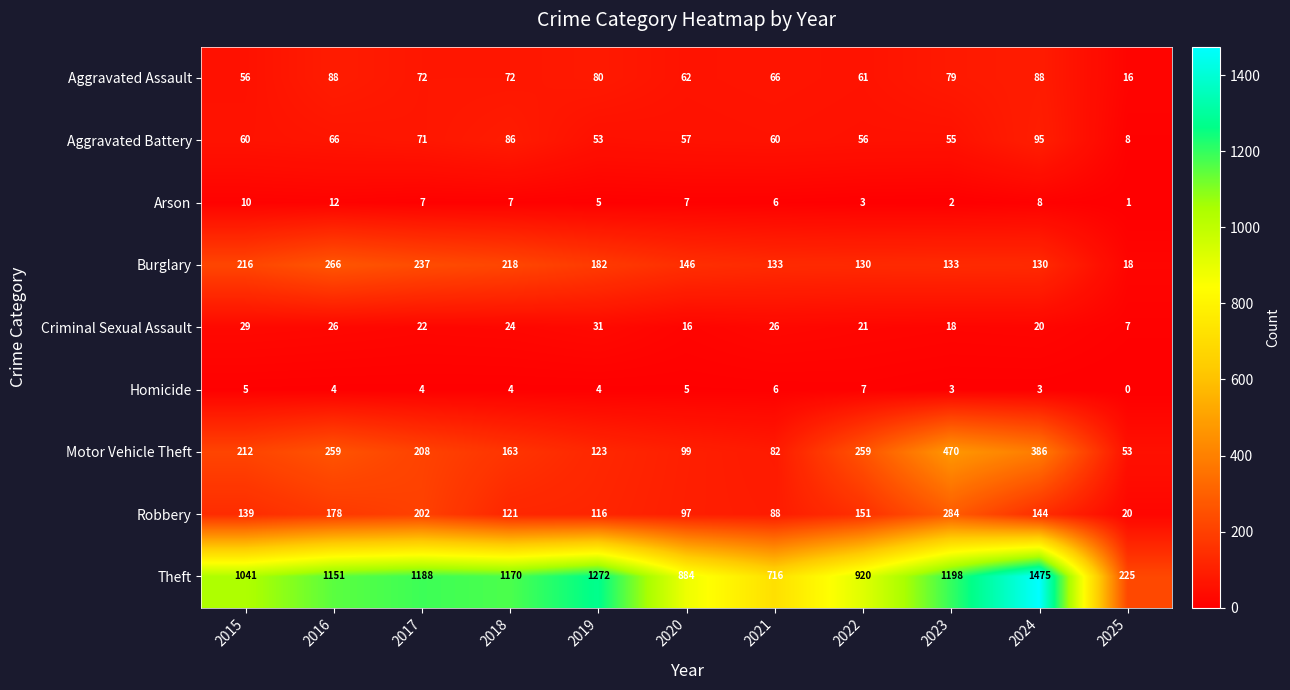

Rank the series at 2017 from highest to lowest value.

Theft, Burglary, Motor Vehicle Theft, Robbery, Aggravated Assault, Aggravated Battery, Criminal Sexual Assault, Arson, Homicide